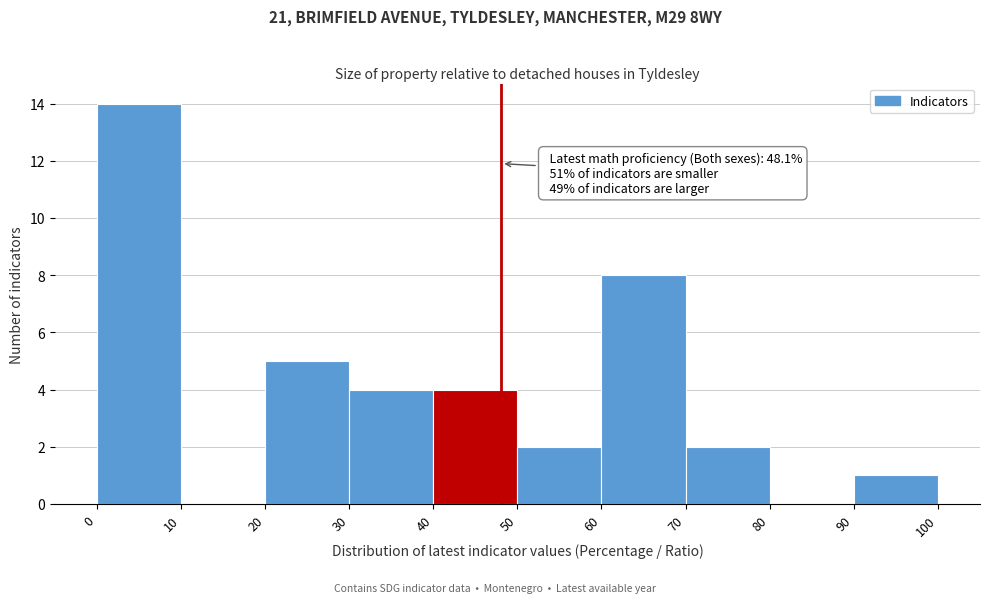

Over which range of the x-axis is the bar tallest?

0 to 10